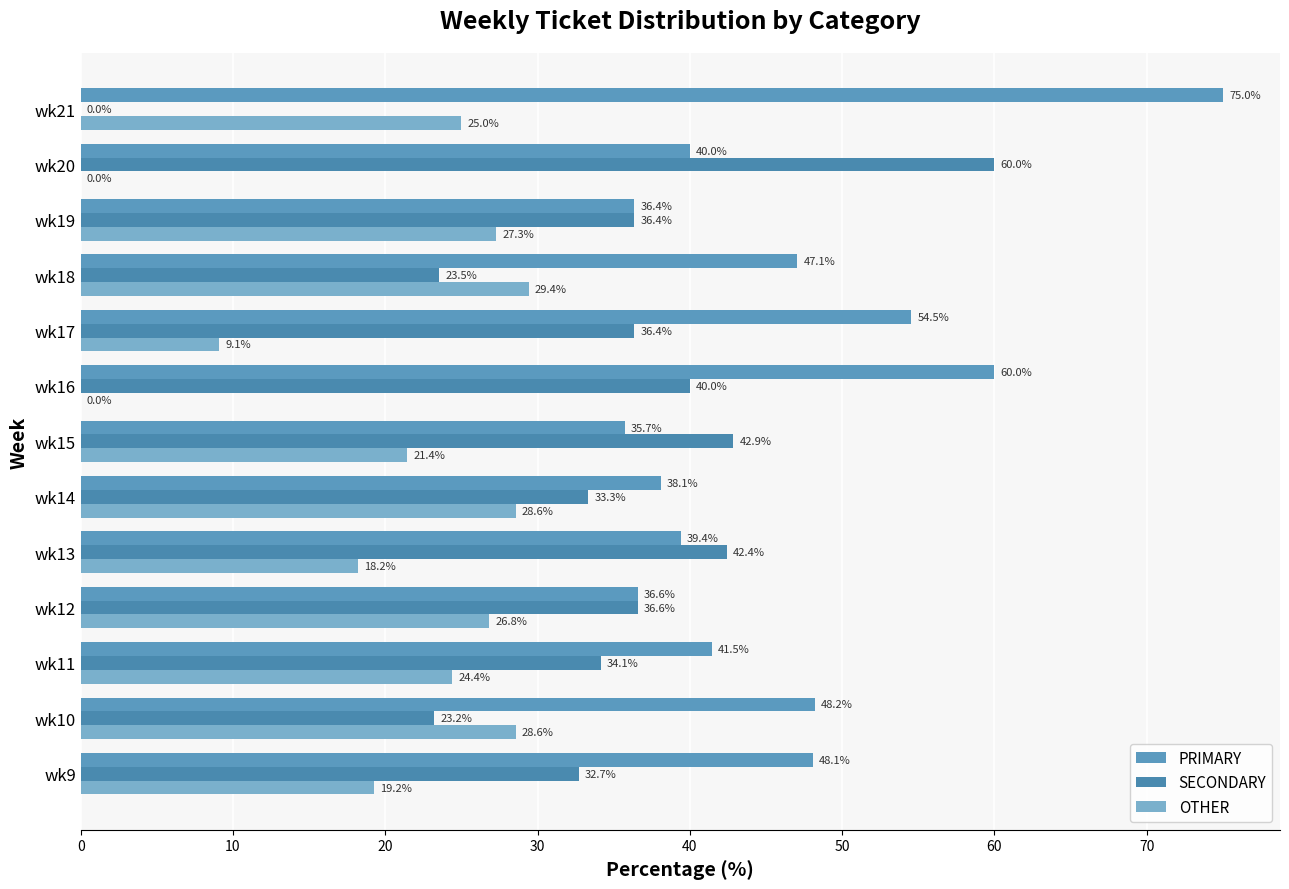

What is the sum of all SECONDARY values?

441.5